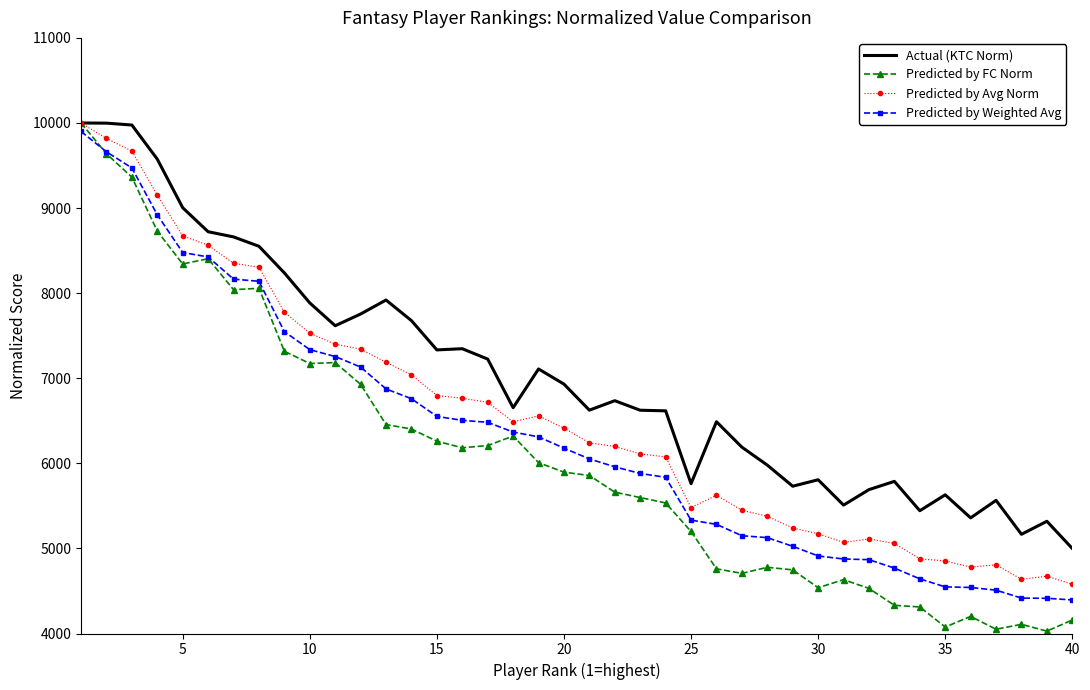

True or false: Predicted by FC Norm has more than 1 interior local peaks.

True